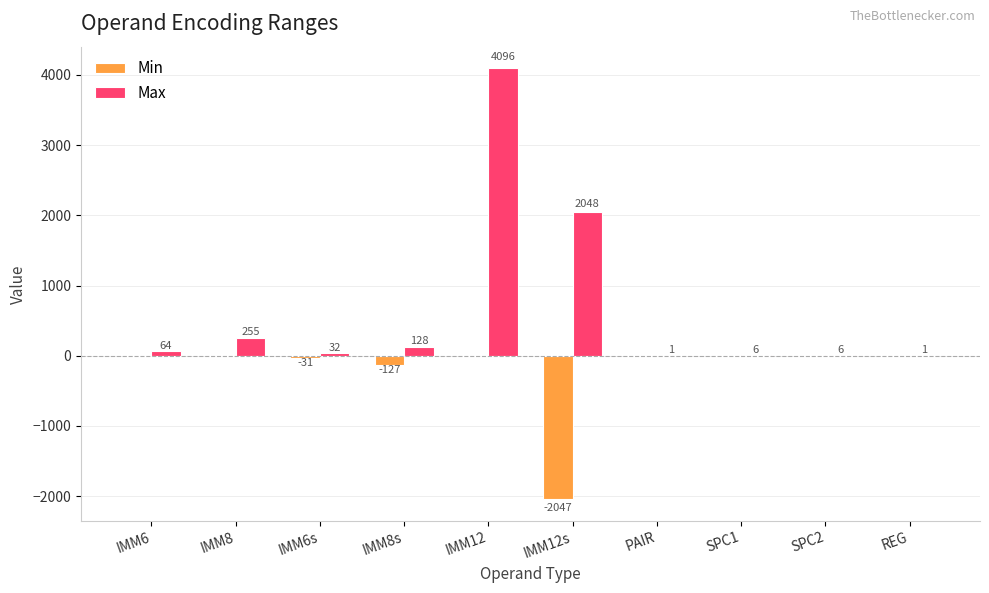

Where is Max nearest to the value 2048?

IMM12s